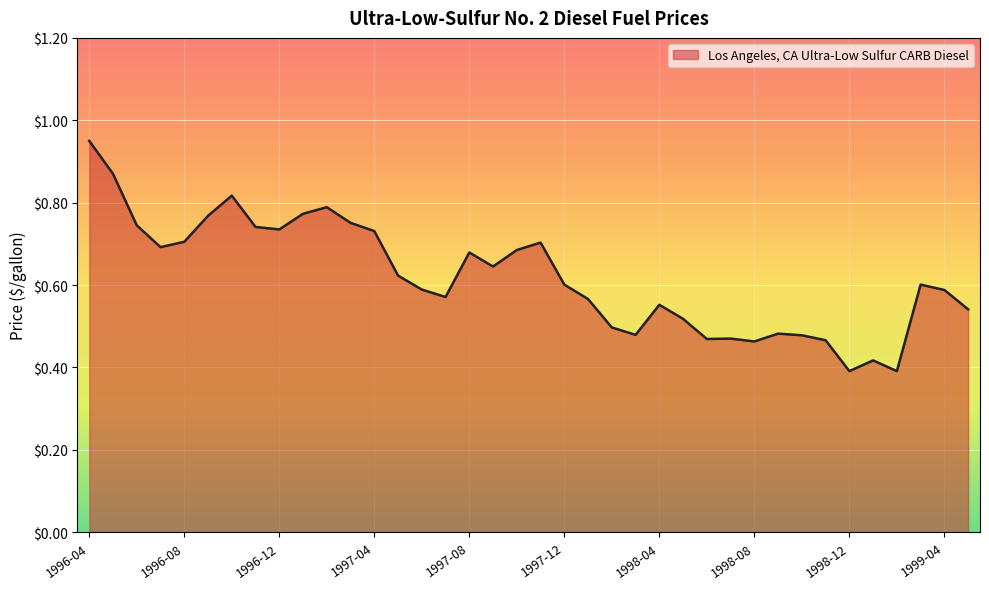

Where is the first local minimum?

1996-07